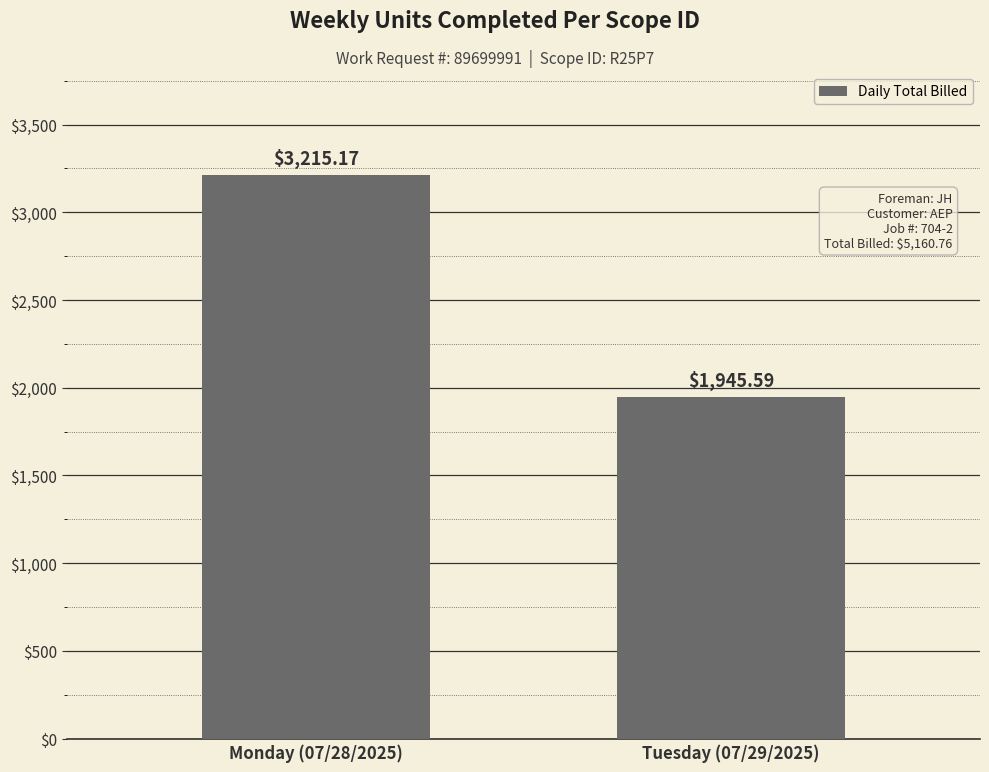

At which label is the value closest to 2580?

Tuesday (07/29/2025)